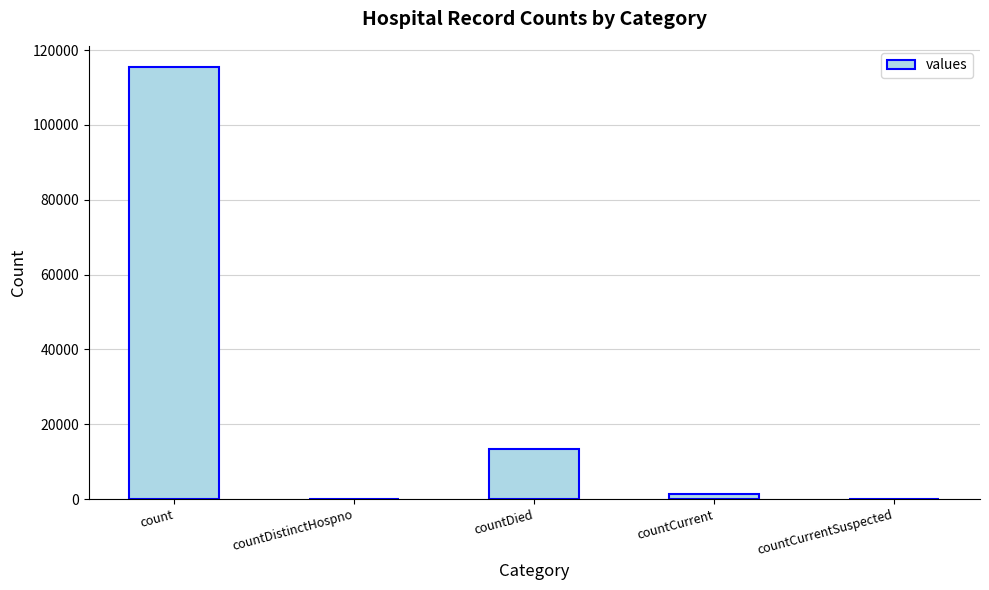

Which has a higher value, count or countDistinctHospno?

count